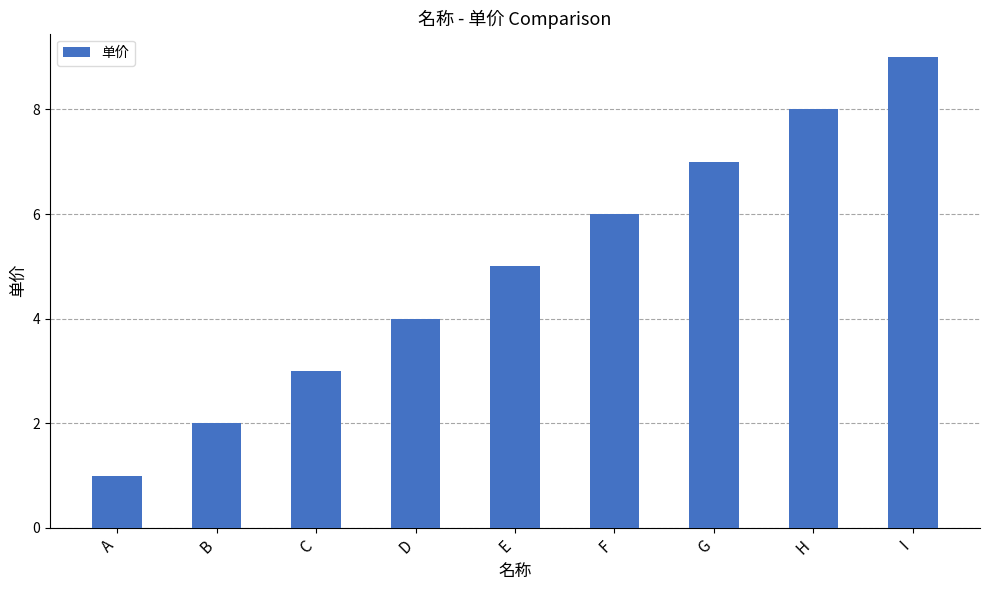

True or false: the data shows 5 at I.

False